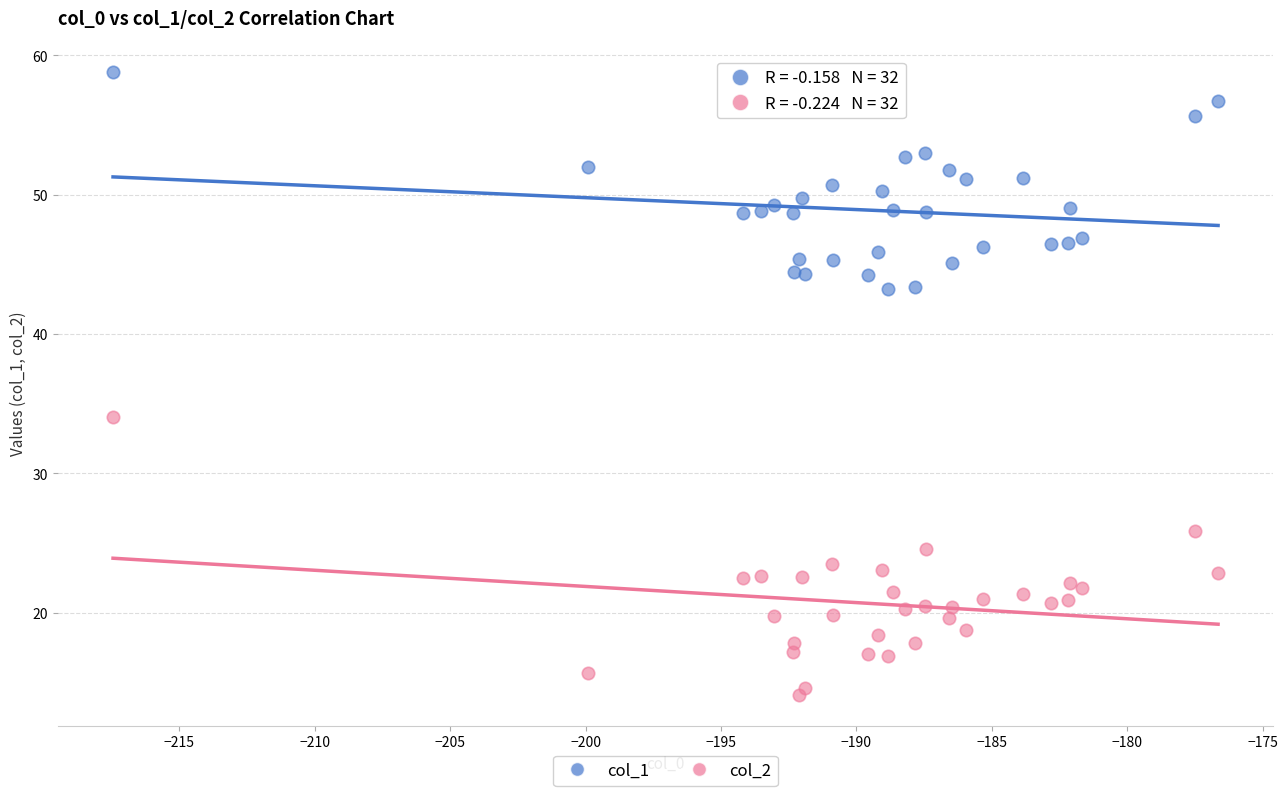

What are all the series names shown in the legend?

col_1, col_2